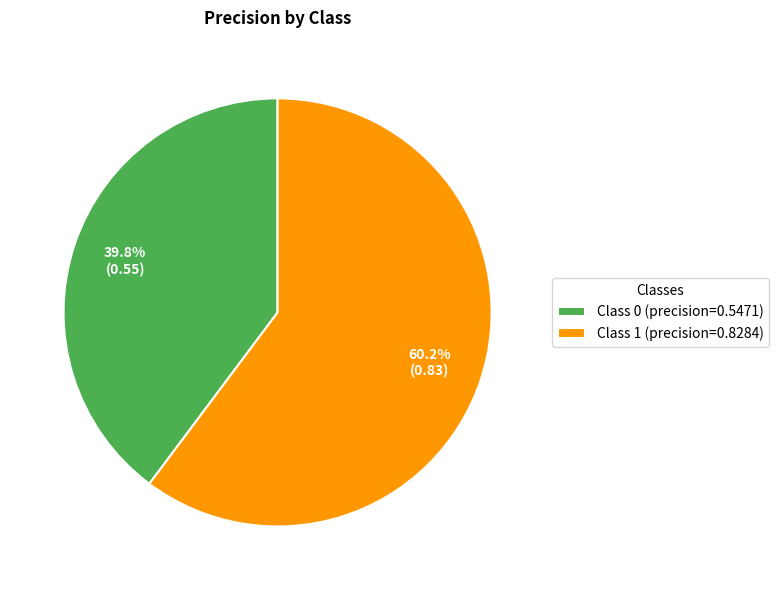

Do Class 1 (precision=0.8284) and Class 0 (precision=0.5471) together represent more than half of the pie?

Yes